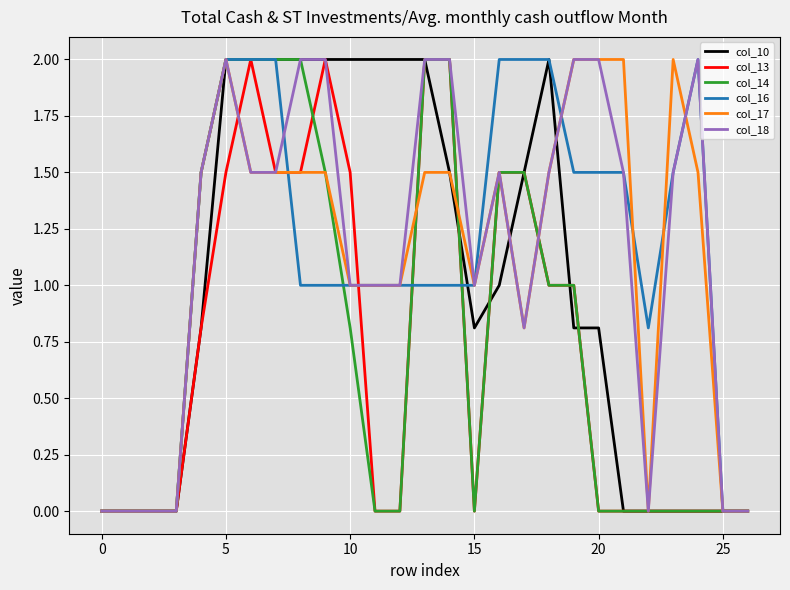

What is the sum of all col_10 values?

27.2